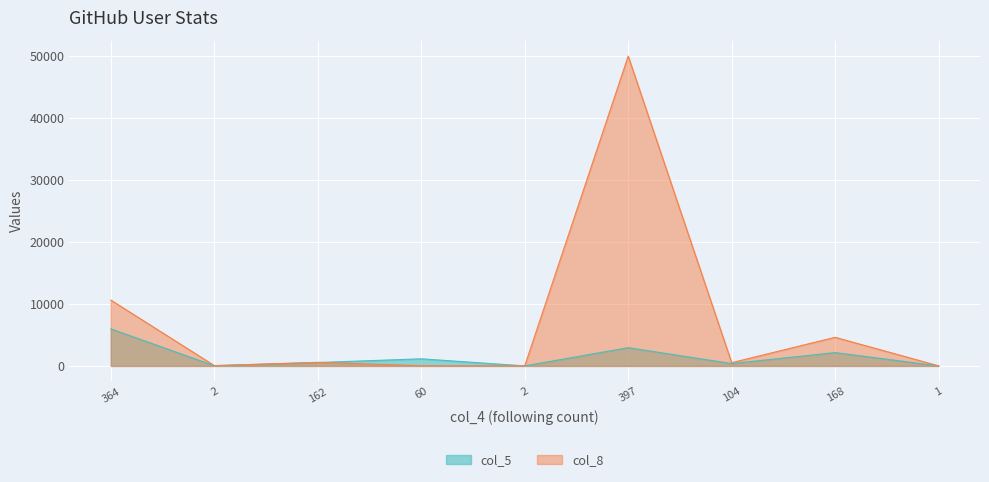

What is the difference between the maximum and minimum values in the col_5 series?

5983